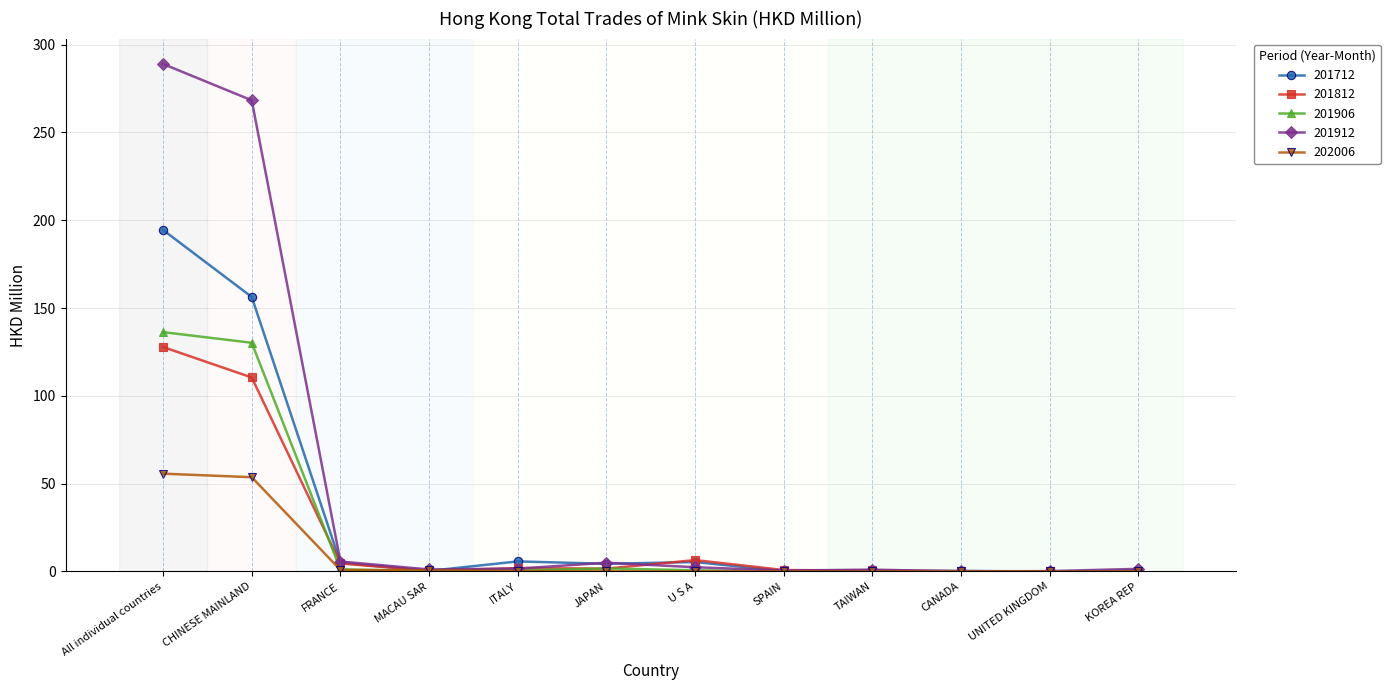

Which series changed the most between All individual countries and CHINESE MAINLAND?

201712